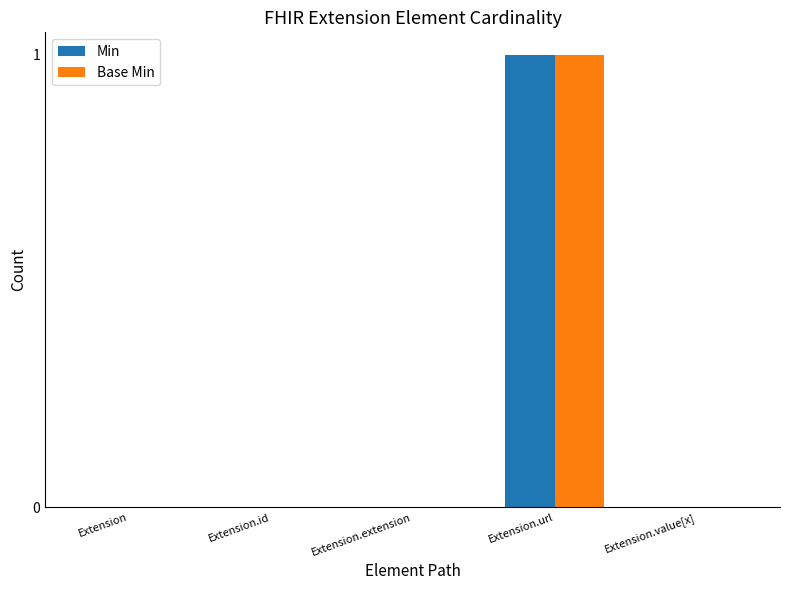

Is the value of Min at Extension.value[x] greater than the value of Base Min at Extension.url?

No